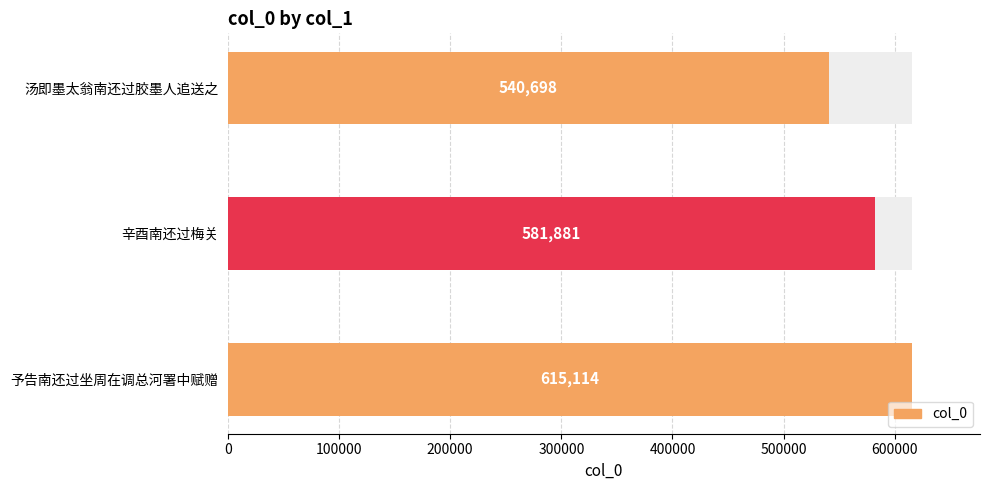

The value at 辛酉南还过梅关 is 581881. True or false?

True